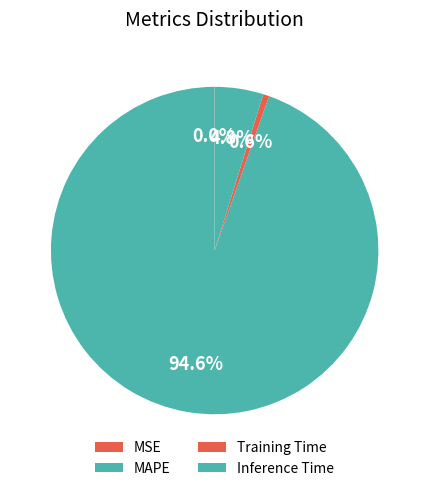

To the nearest percent, what is the difference between the largest and smallest slice percentages?

95%